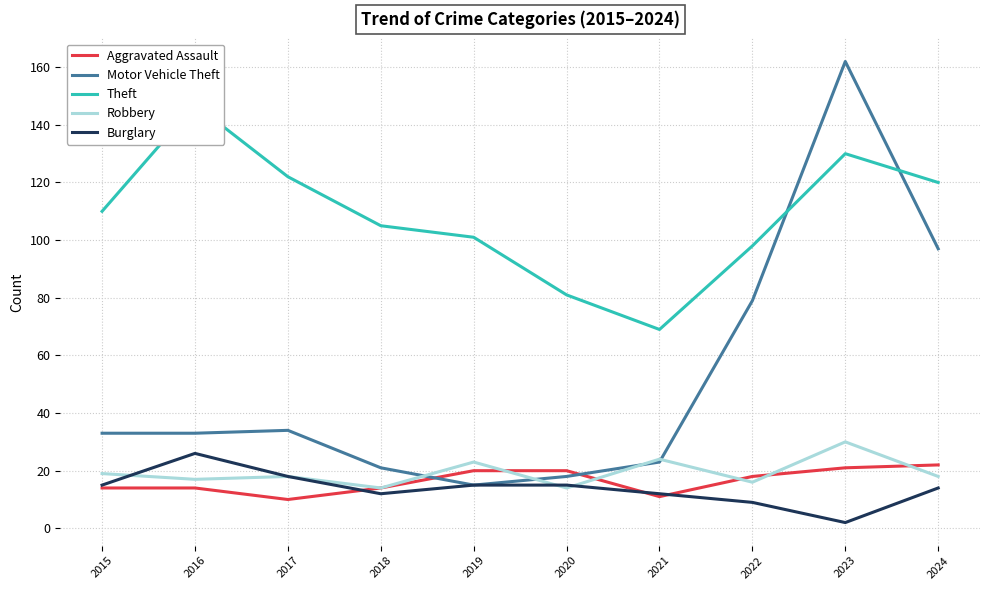

Which series changed the most between 2021 and 2023?

Motor Vehicle Theft